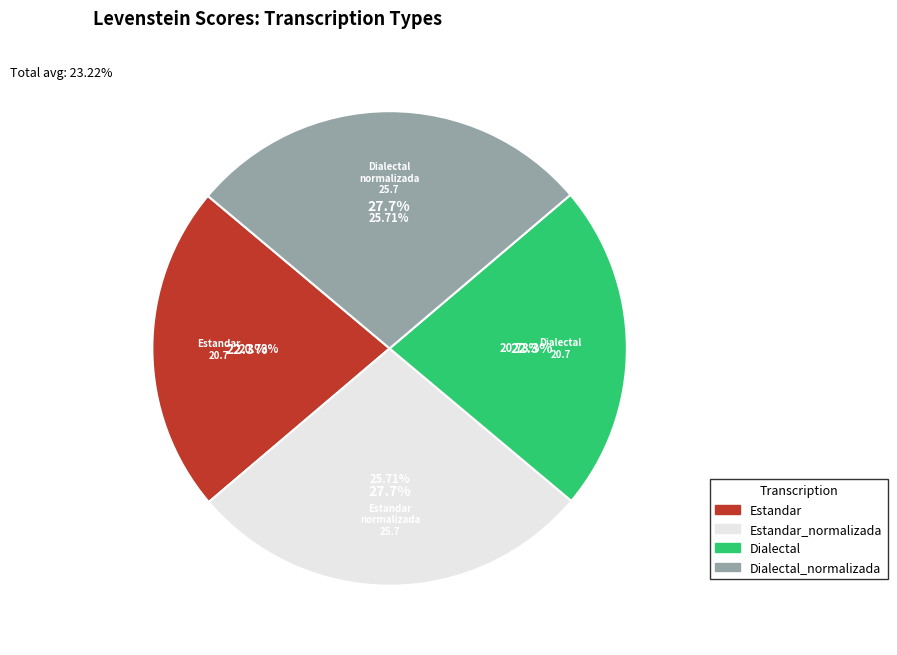

True or false: Estandar accounts for 9% of the total.

False